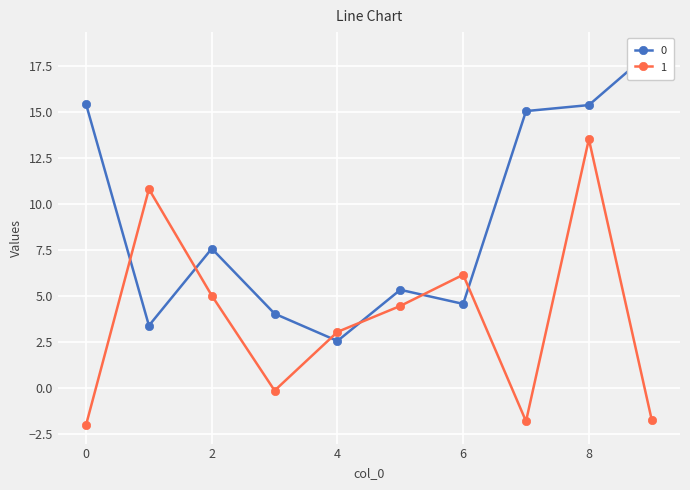

What value does the 1 series have at 8?

13.5